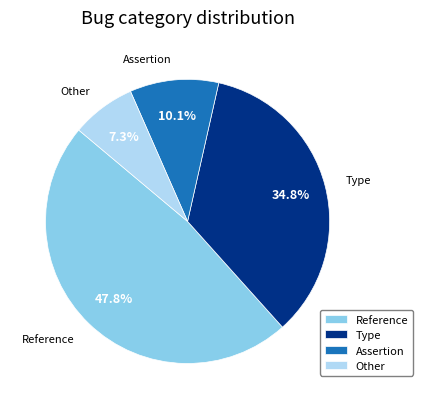

Does Other account for over 50% of the chart?

No